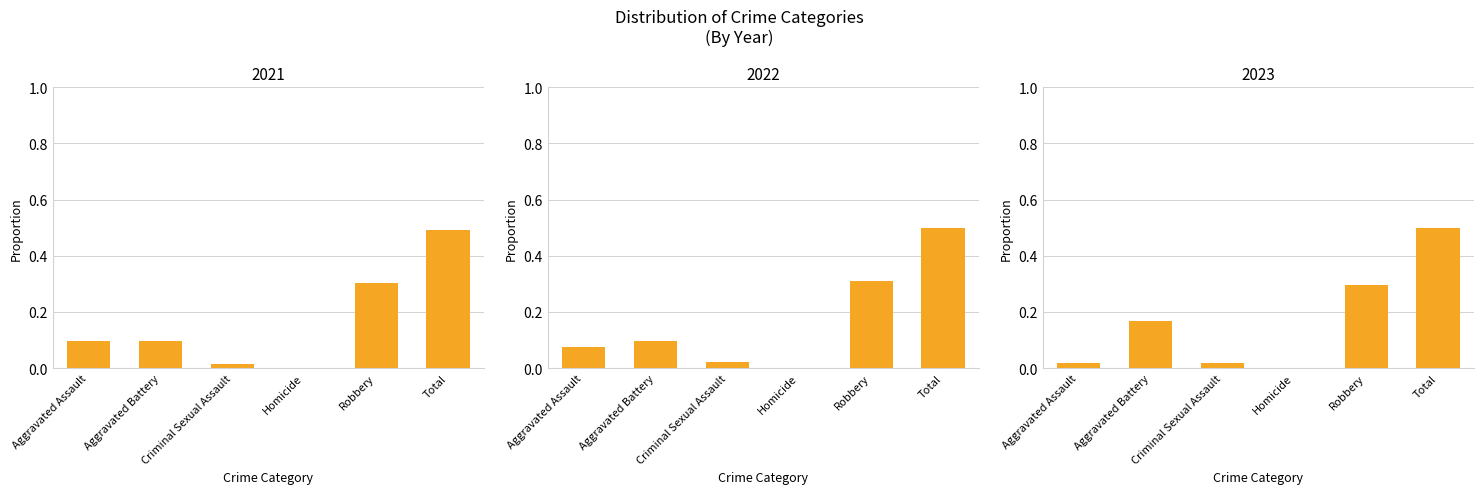

Are the bars grouped side by side (vs. stacked)?

Yes